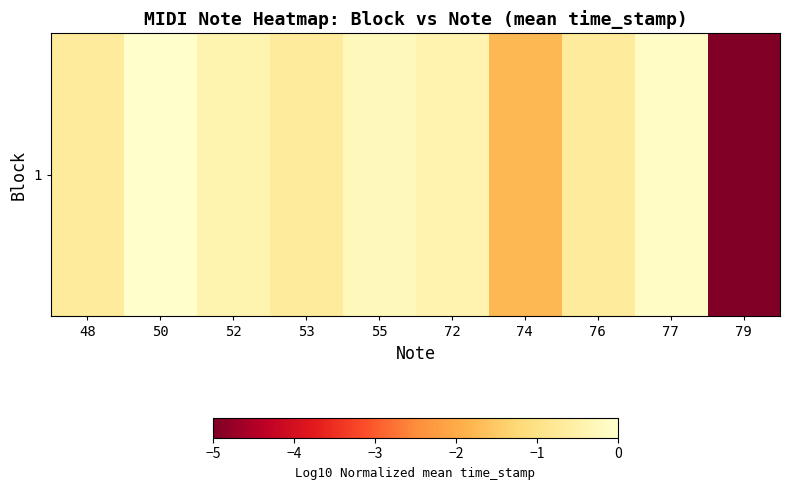

True or false: the data shows -0.7 at 53.

True